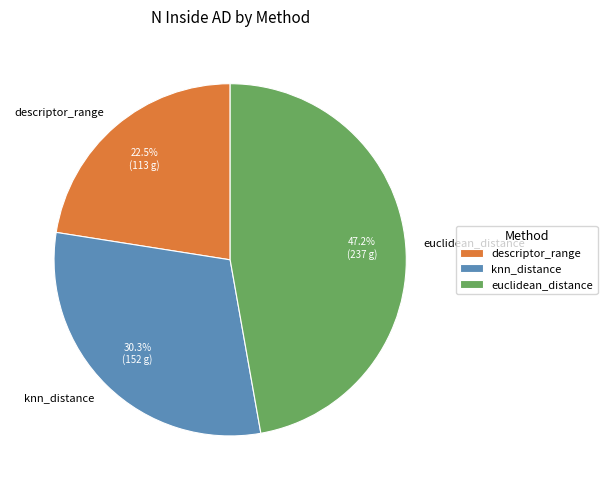

Which slice is the largest?

euclidean_distance